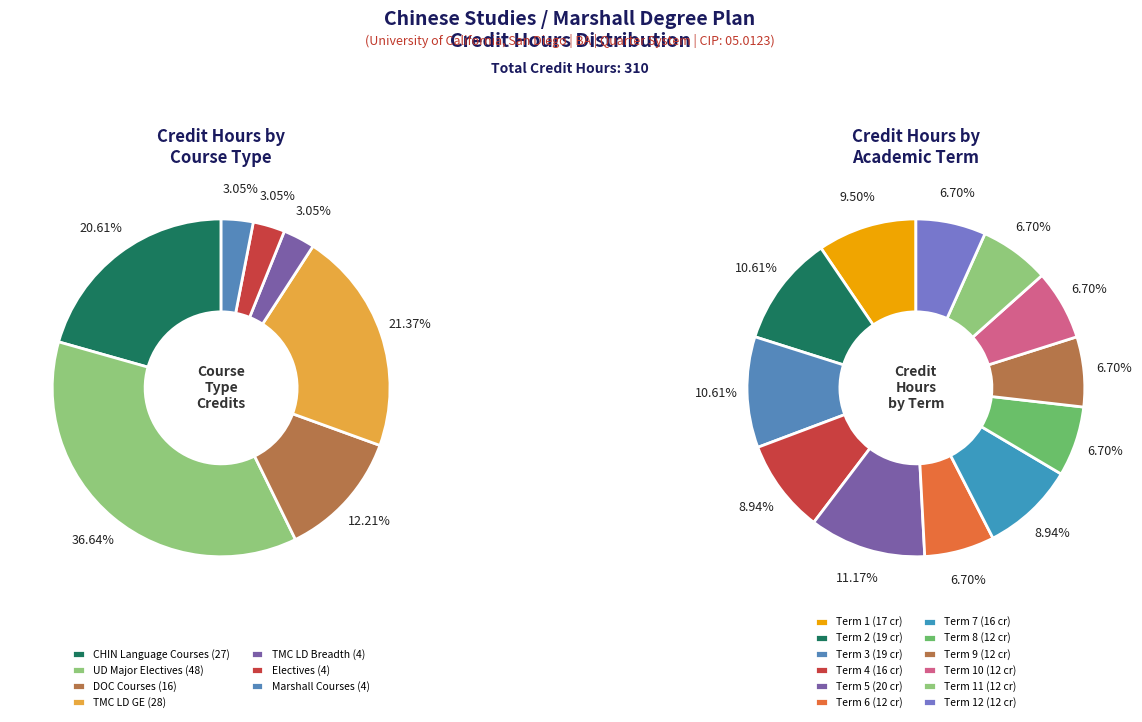

Is it true that Term 9 is 15% of the pie?

False